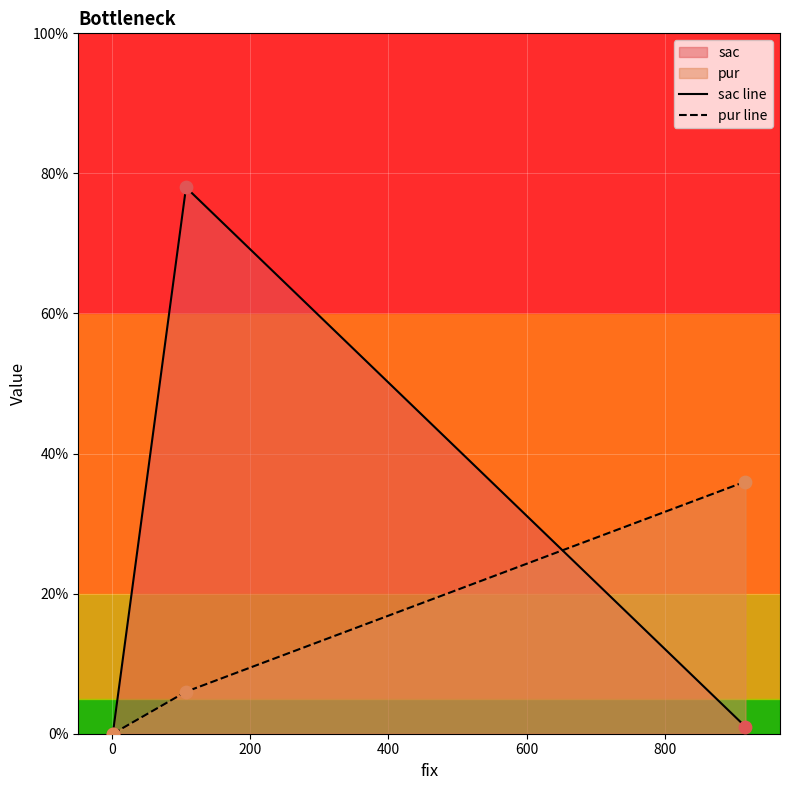

Which series has the largest total across all categories?

sac line